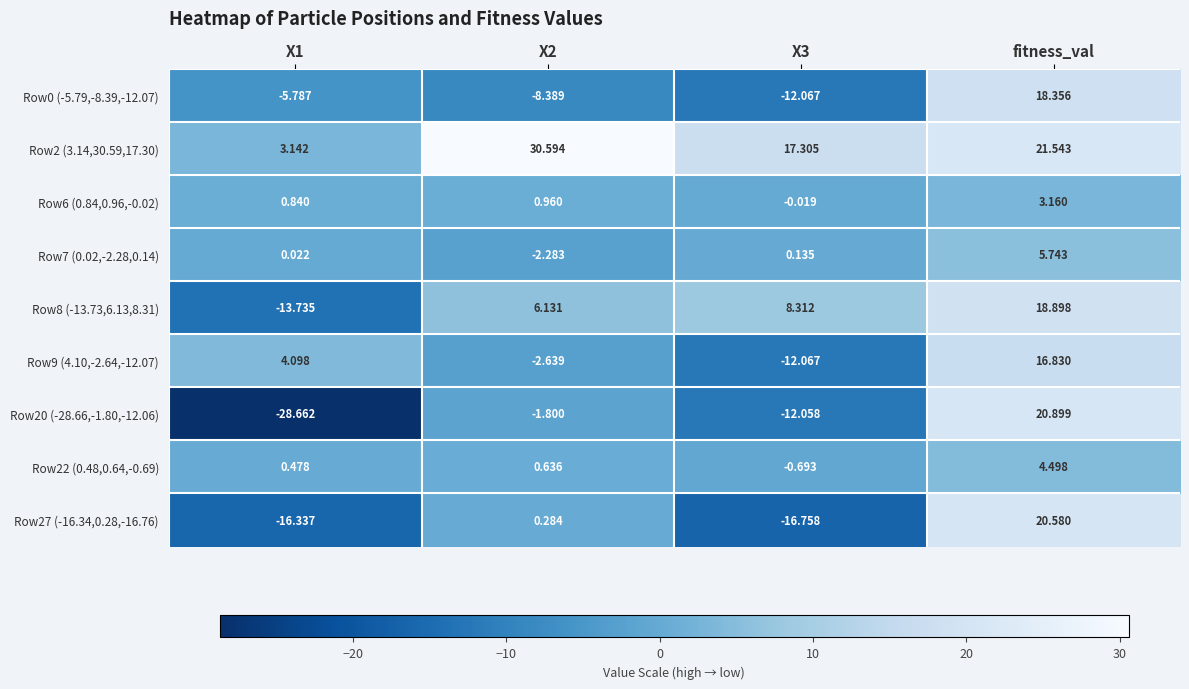

At which label does Row20 (-28.66,-1.80,-12.06) first exceed -1?

fitness_val